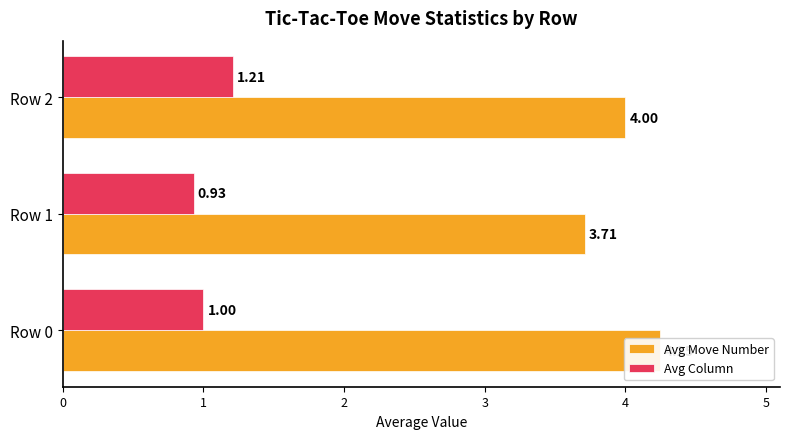

Rank the series at Row 1 from lowest to highest value.

Avg Column, Avg Move Number